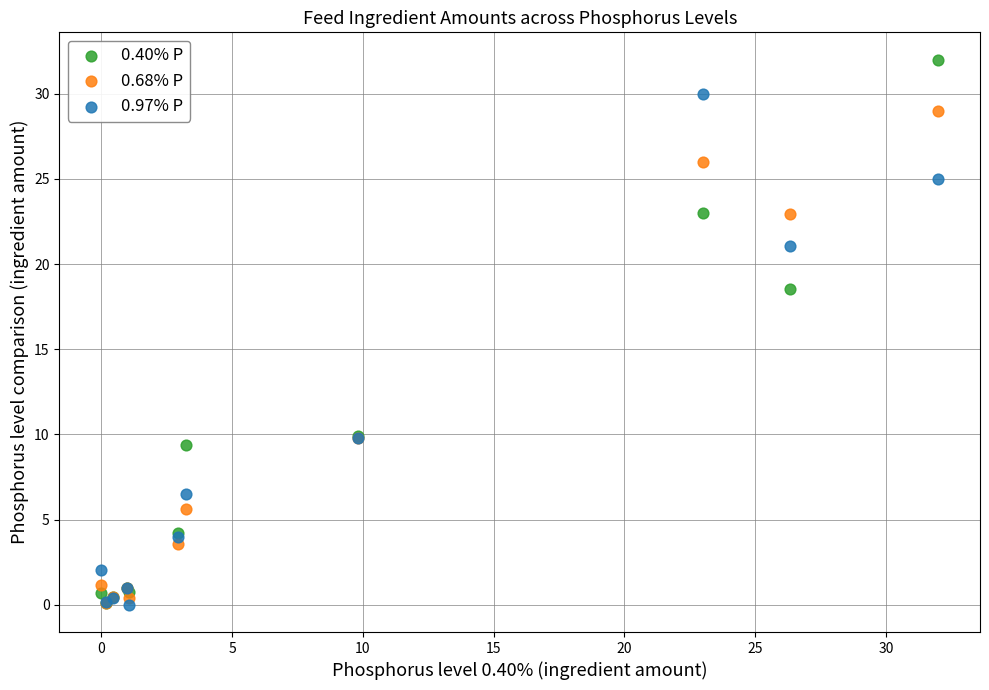

Across all series, what Y value is closest to 16?

18.5